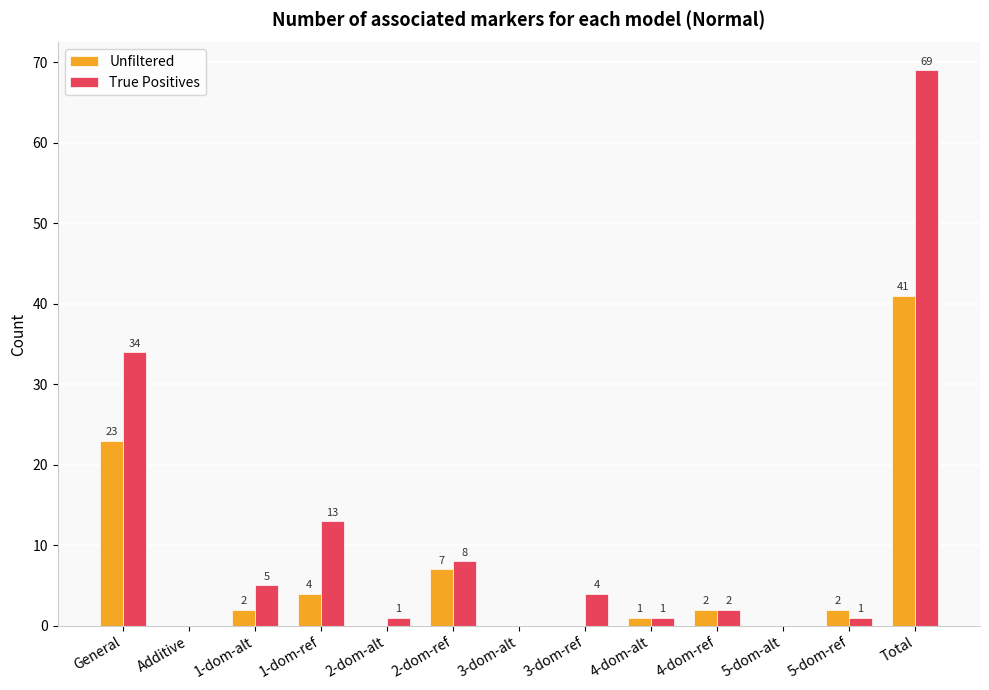

Is it true that Unfiltered equals 2 at 5-dom-ref?

True